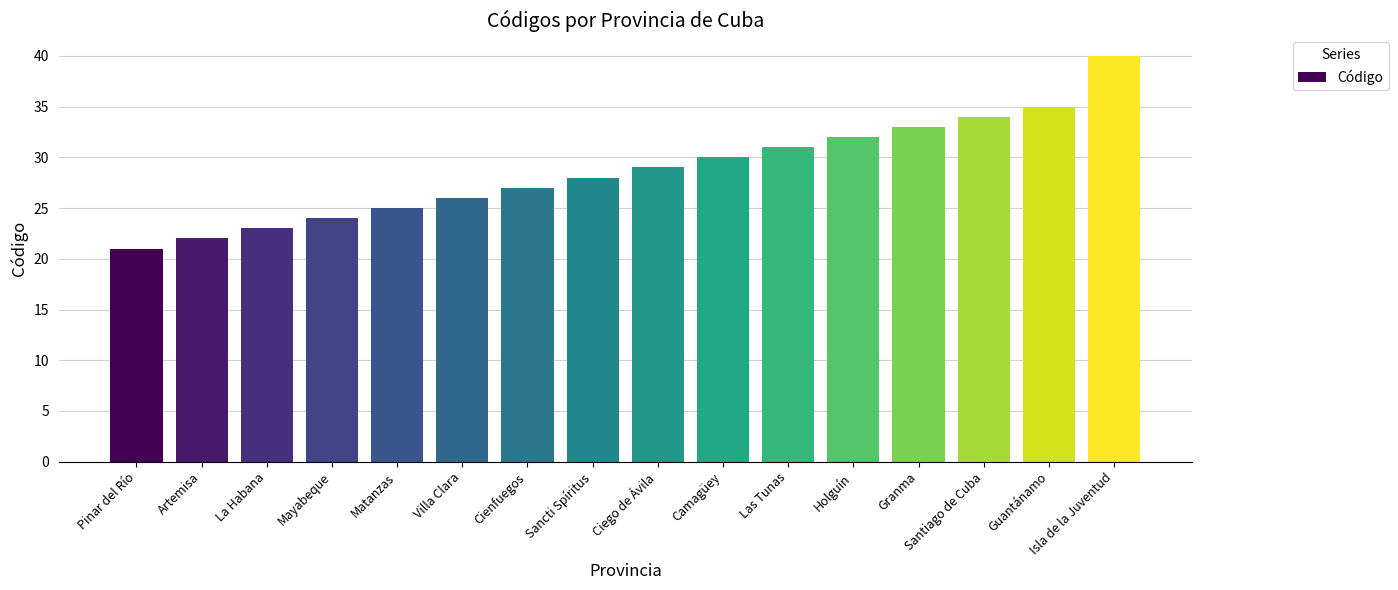

How many data points does each series have?

16